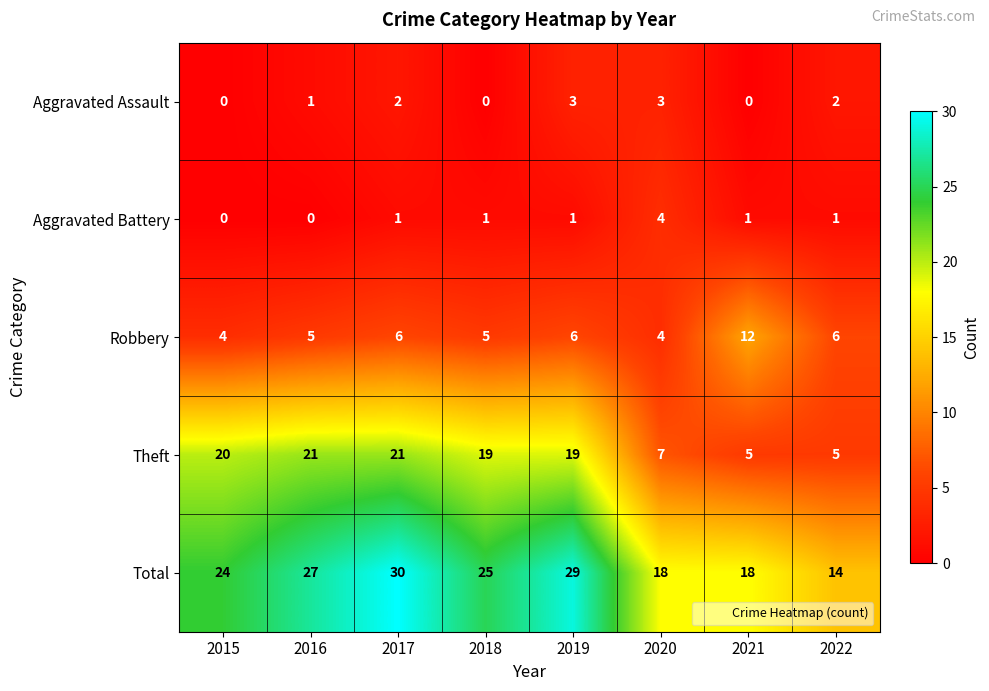

Is the value of Total at 2015 greater than the value of Aggravated Assault at 2021?

Yes